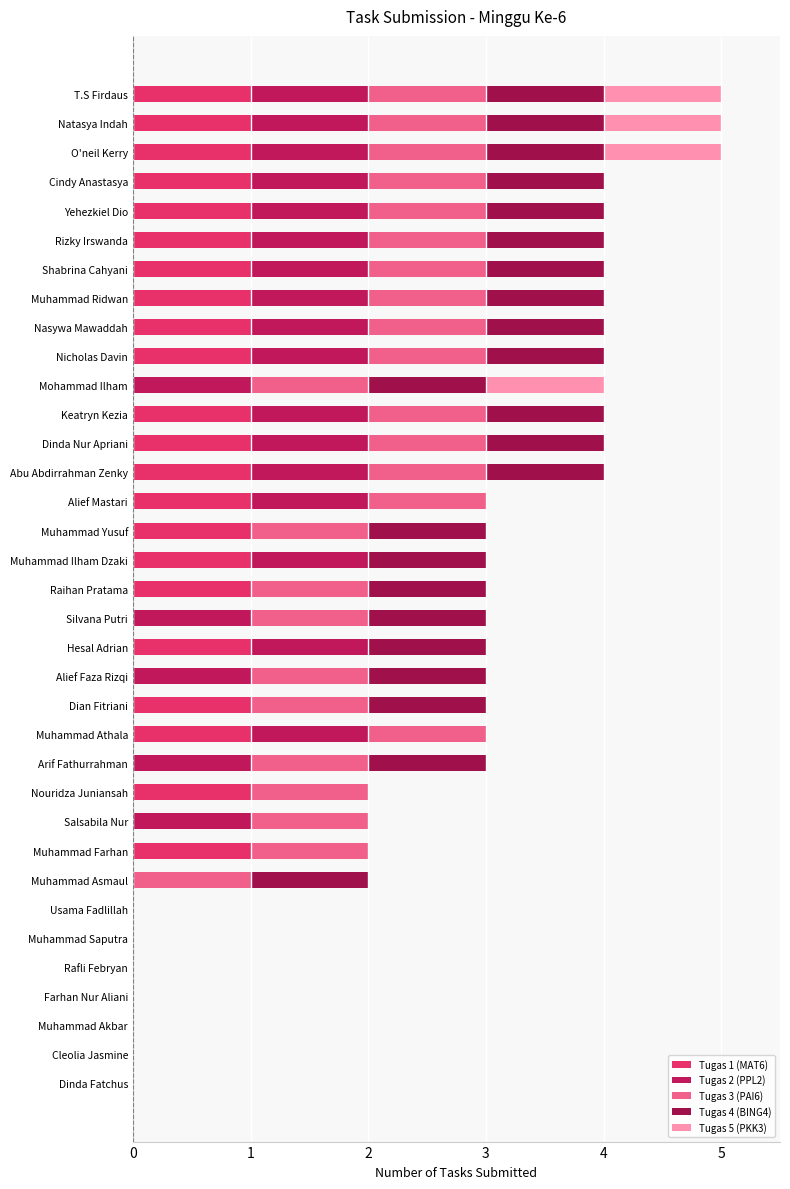

How many series are shown in this chart?

5